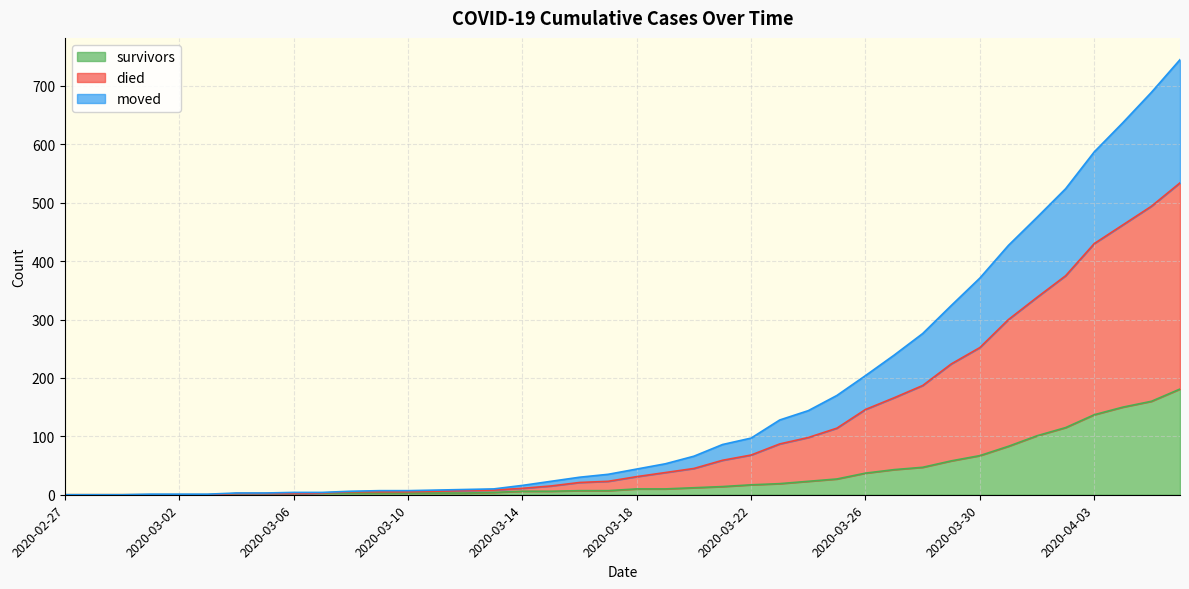

Which category has the lowest value across all series?

2020-02-27